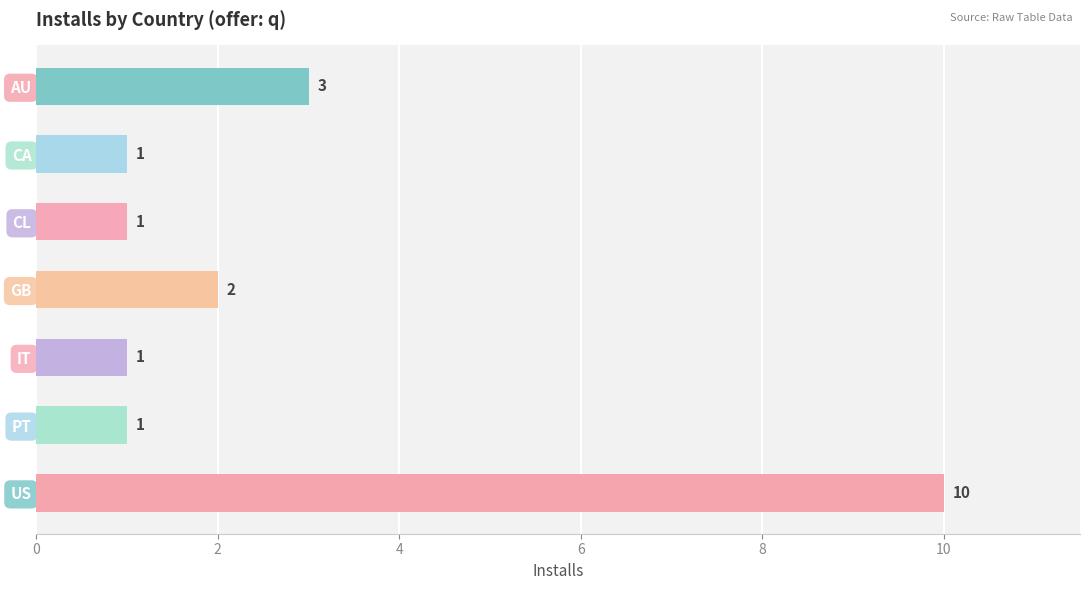

What is the change in value from CL to GB?

+1